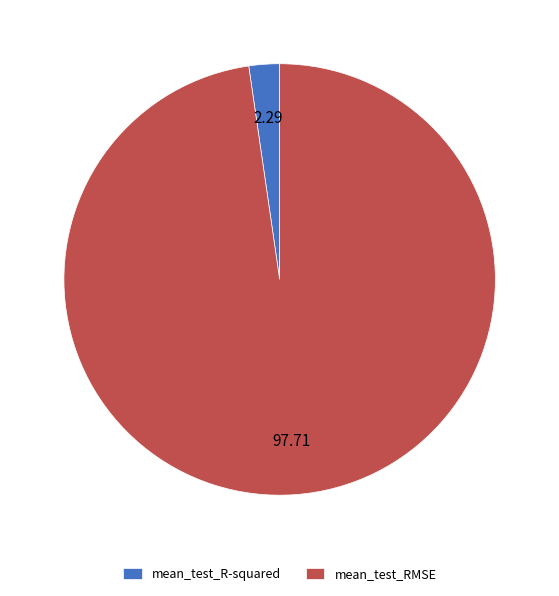

Which slice is the smallest?

mean_test_R-squared